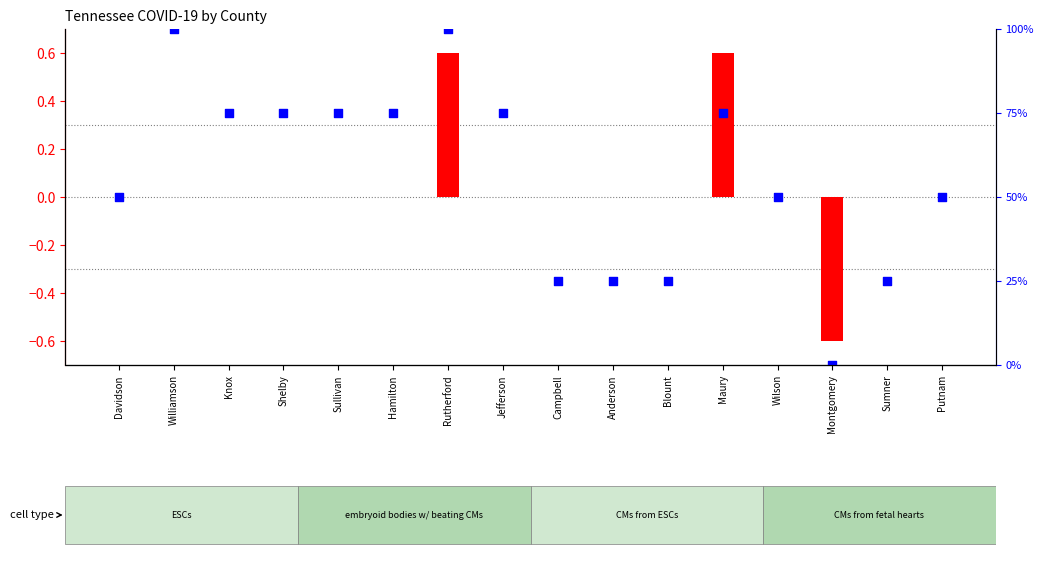

At which category is the sum across all series the highest?

Rutherford